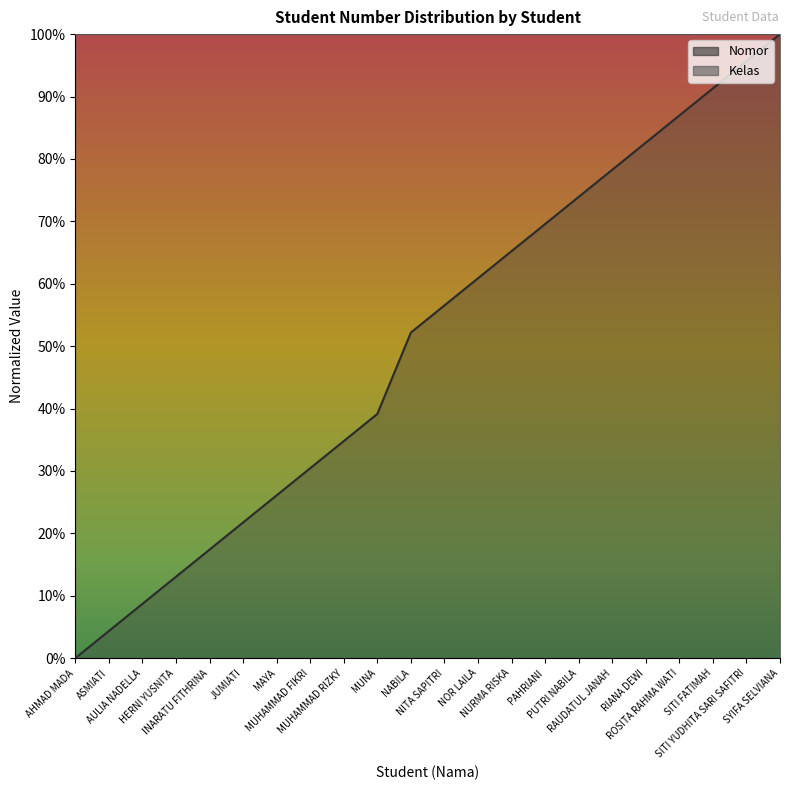

What is the label of the 3rd point from the right?

SITI FATIMAH